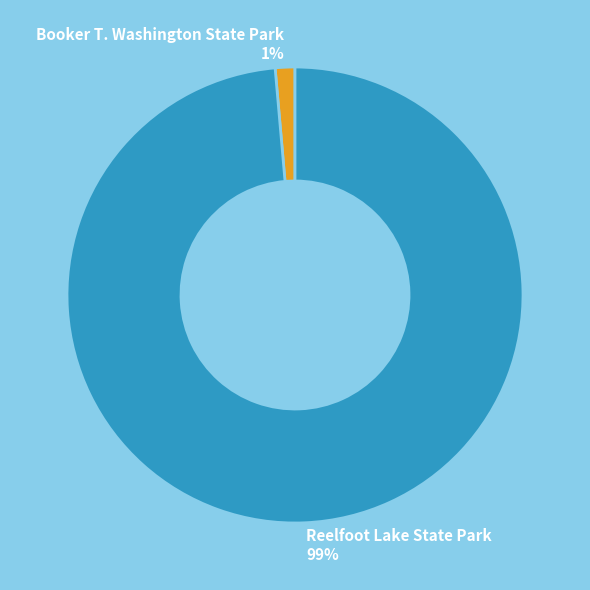

True or false: Reelfoot Lake State Park accounts for 89% of the total.

False